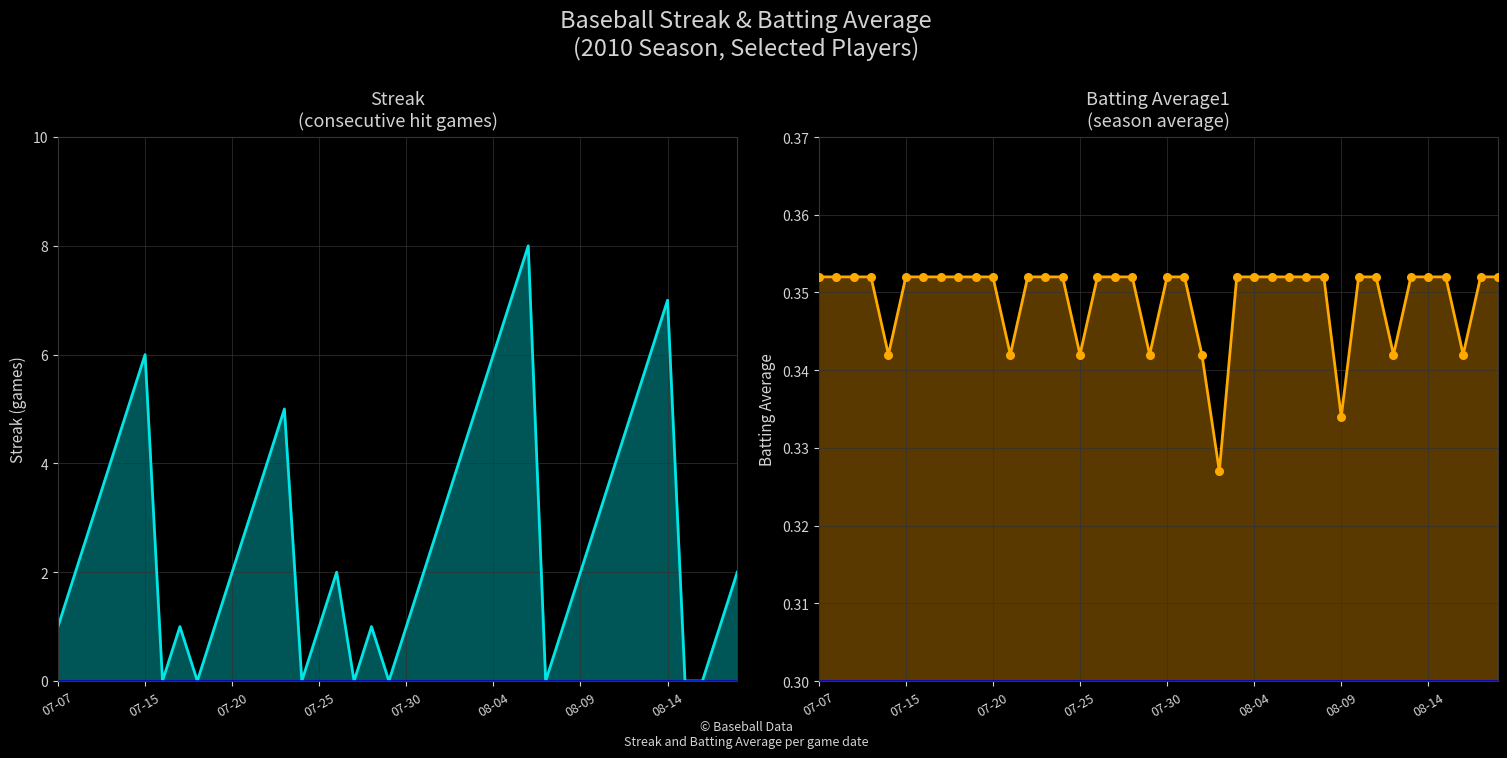

Which series contains the lowest Y value?

Streak